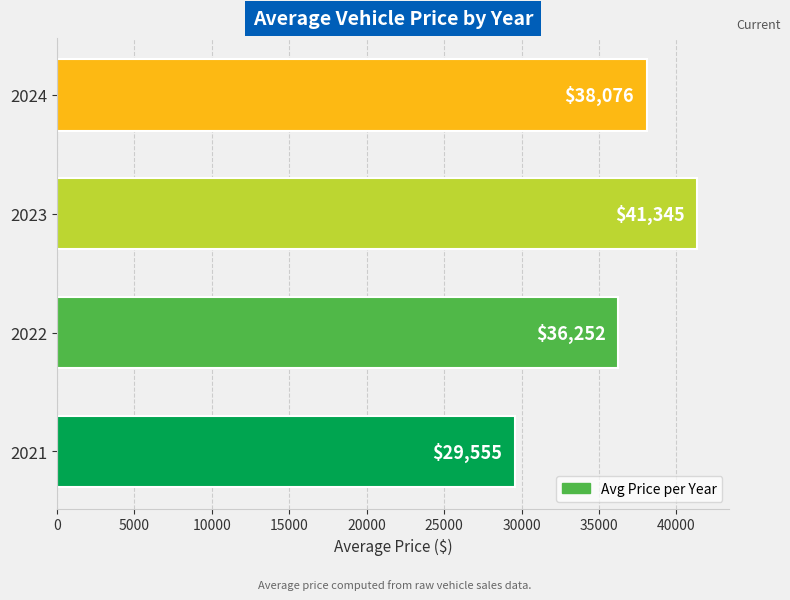

The chart shows a value of 8077.2 at 2022. True or false?

False